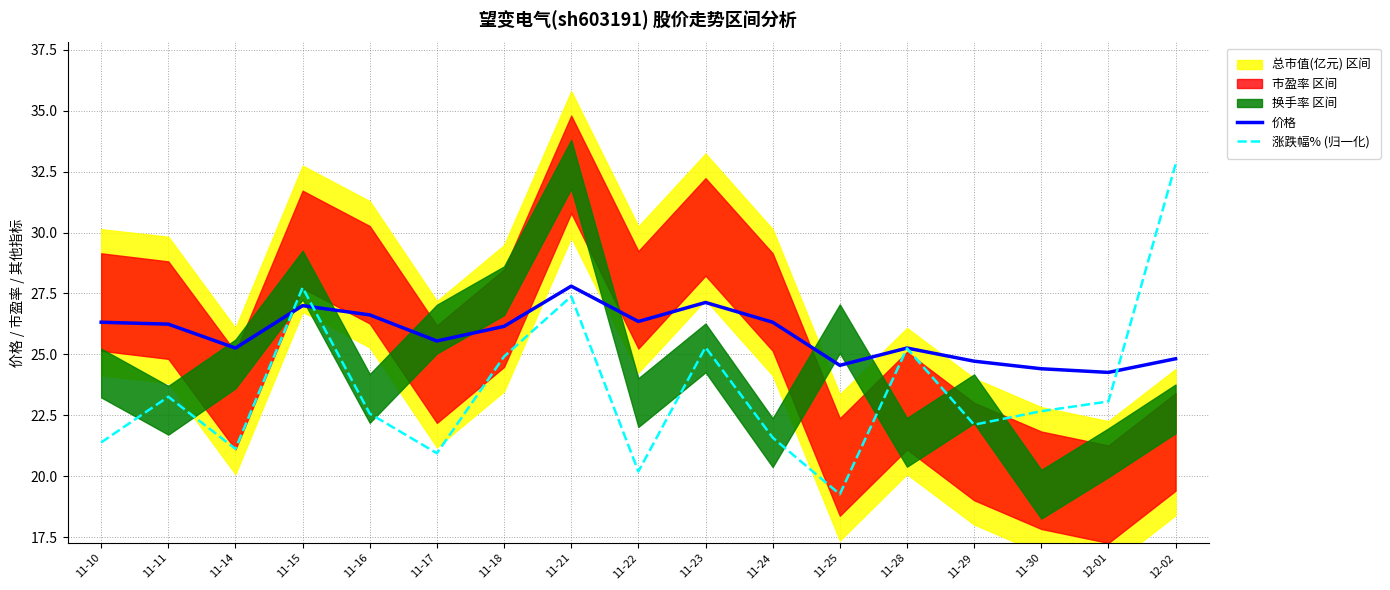

What is the average value of the 涨跌幅% (归一化) series?

23.6